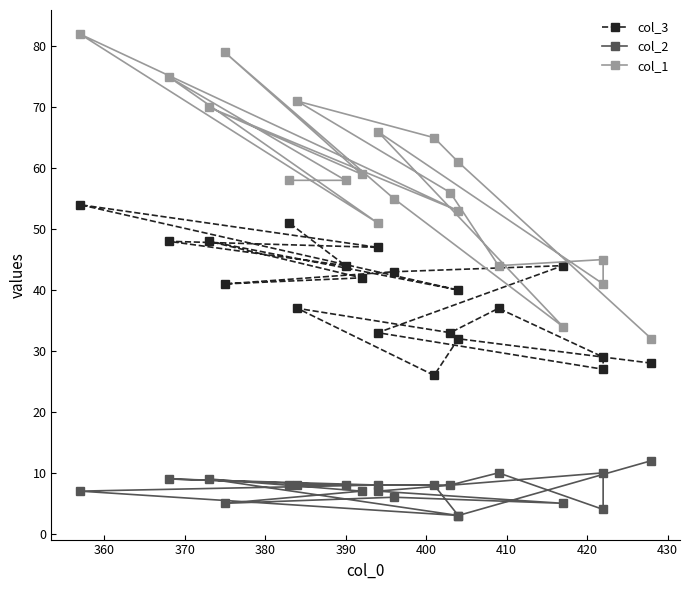

The col_3 series shows 11 at 410. True or false?

False